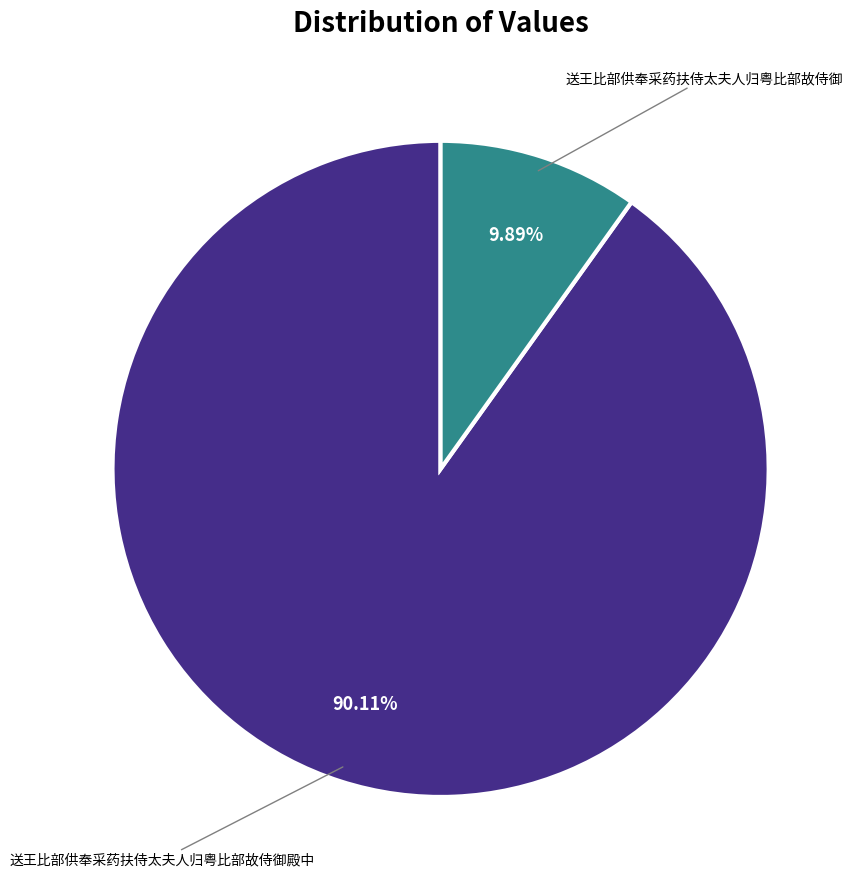

Count the number of slices in the pie.

2